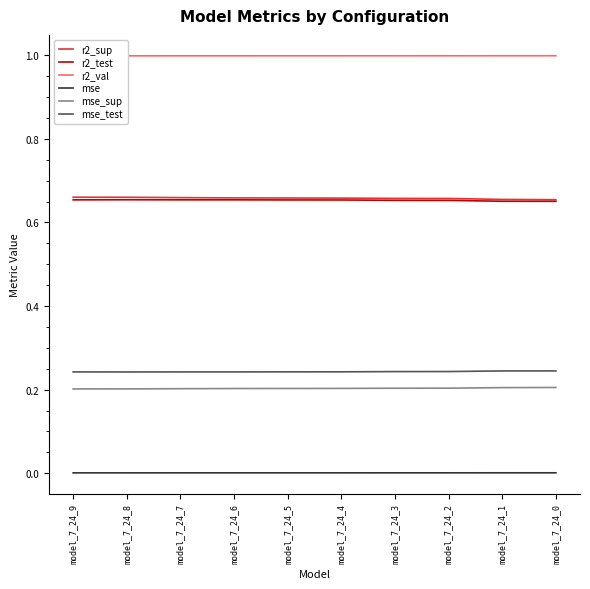

What are all the series names shown in the legend?

r2_sup, r2_test, r2_val, mse, mse_sup, mse_test